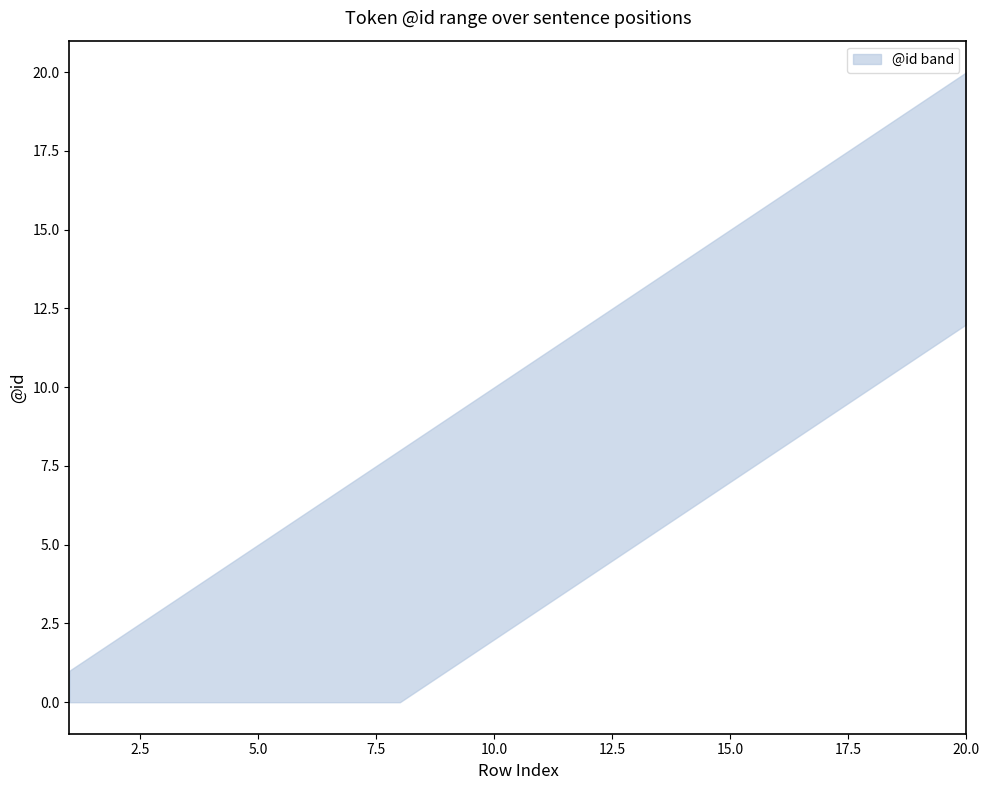

List the series in order of their overall mean, highest first.

upper, lower